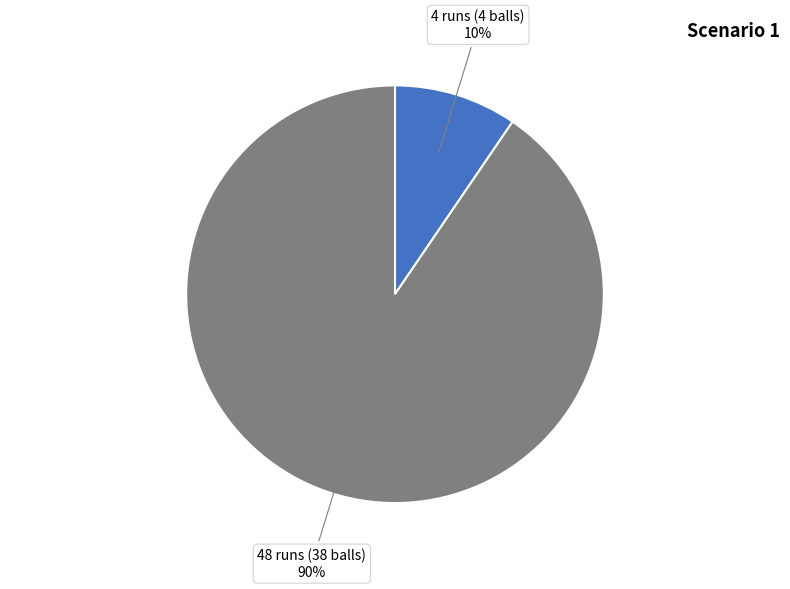

Which has a higher value, 48 runs (38 balls) or 4 runs (4 balls)?

48 runs (38 balls)